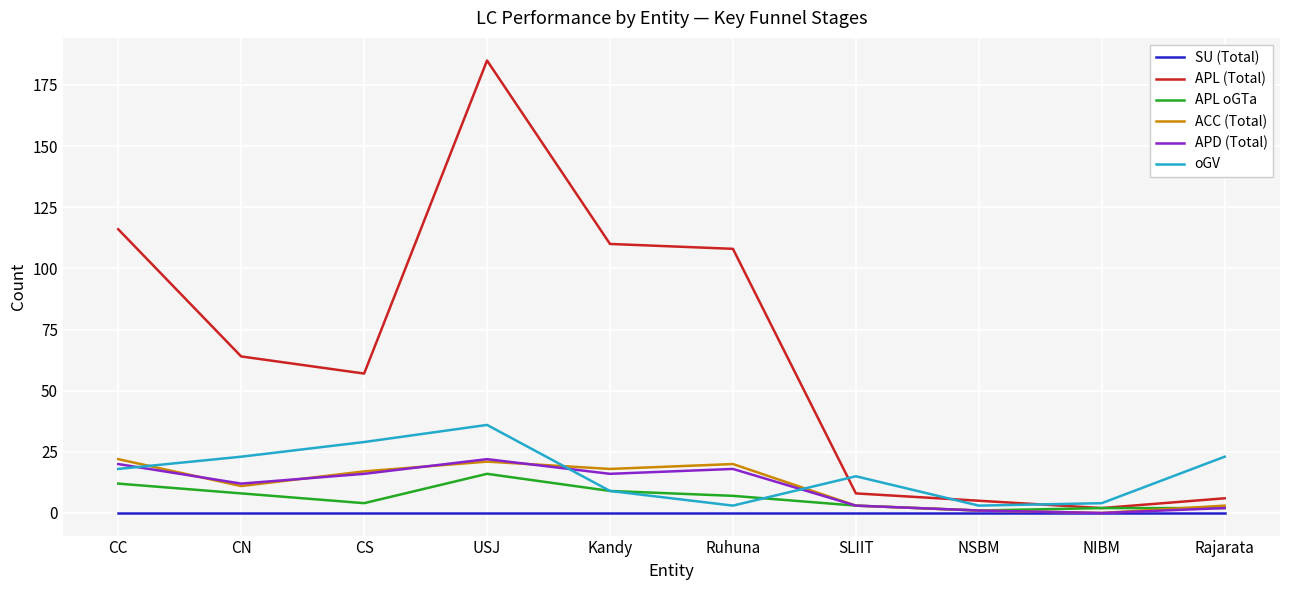

Is it true that APL oGTa equals 16 at USJ?

True